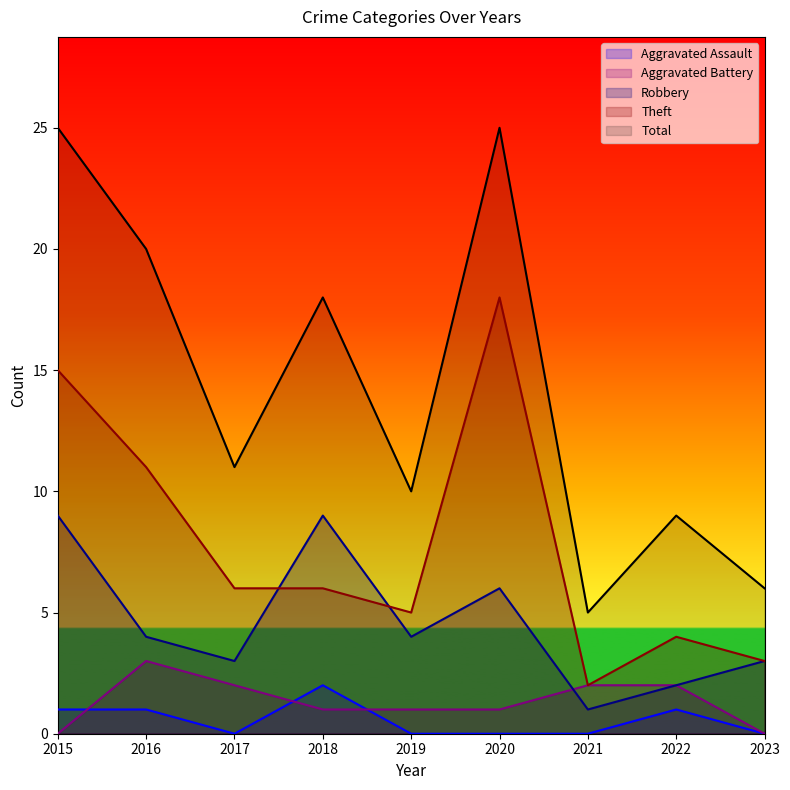

What is the difference between the highest and lowest values at 2017?

11